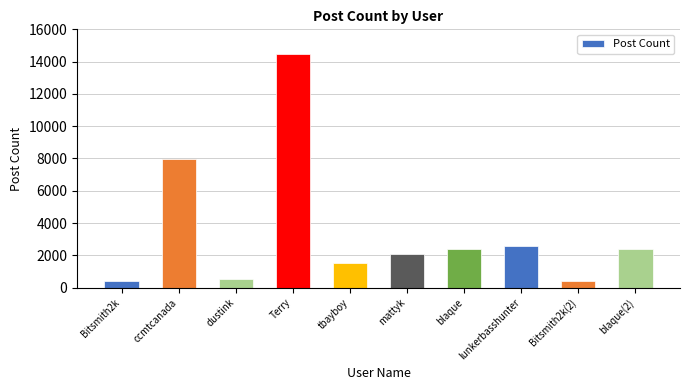

Reading left to right, transcribe all the data shown in this chart.

Bitsmith2k=396	ccmtcanada=7971	dustink=526	Terry=14456	tbayboy=1497	mattyk=2110	blaque=2419	lunkerbasshunter=2585	Bitsmith2k(2)=396	blaque(2)=2419